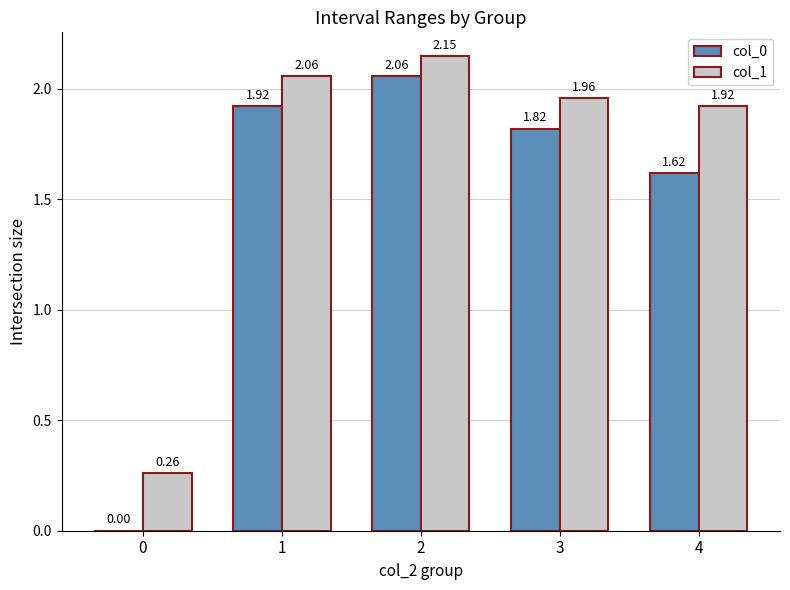

How many values in the col_0 series exceed 1?

4